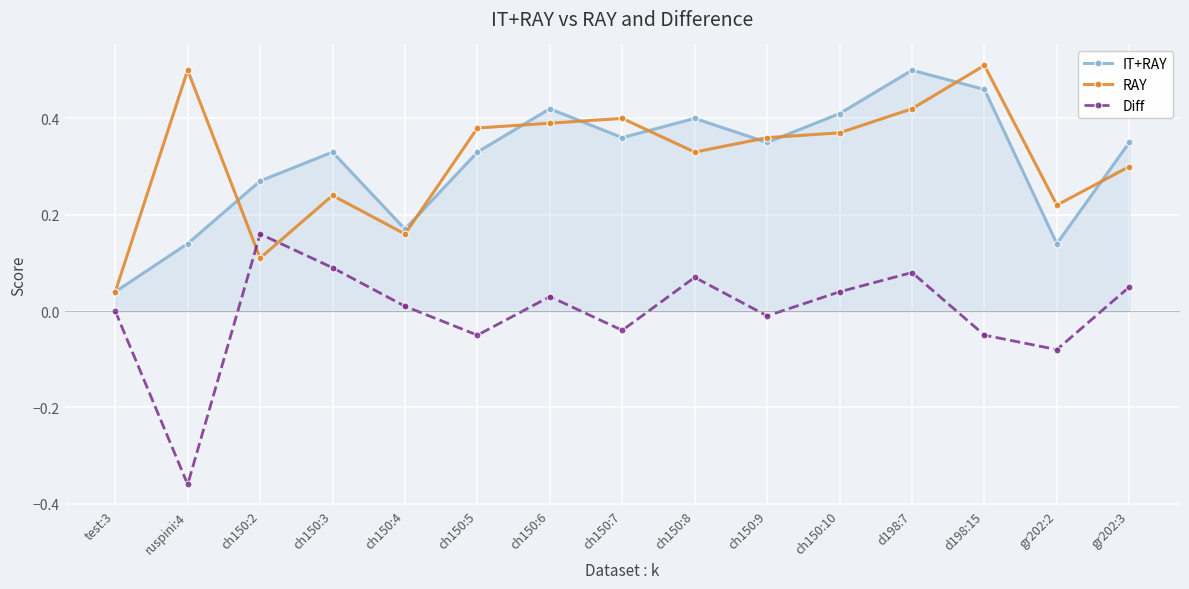

True or false: IT+RAY has a value of 0.2 at ch150:8.

False